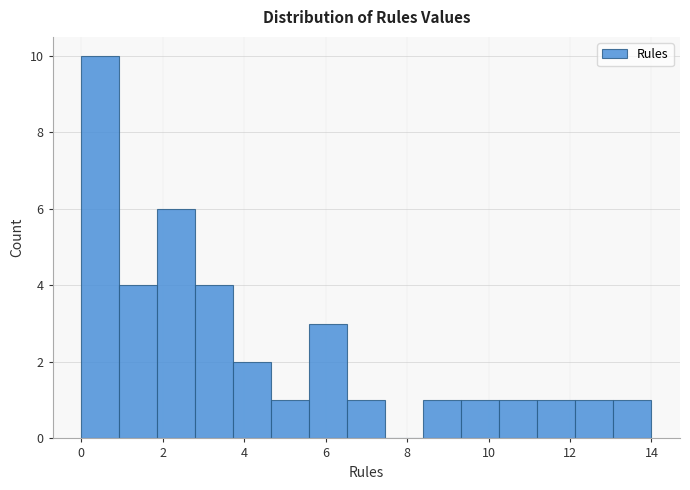

Reading left to right, transcribe this chart: for each bar, give the range it covers on the x-axis and its height. Neither the bar edges nor the heights are printed on the chart, so give them approximately, as read against the axes.

0.0 to 1.0: 10
1.0 to 1.8: 4
1.8 to 2.8: 6
2.8 to 3.8: 4
3.8 to 4.6: 2
4.6 to 5.6: 1
5.6 to 6.6: 3
6.6 to 7.4: 1
7.4 to 8.4: 0
8.4 to 9.4: 1
9.4 to 10.2: 1
10.2 to 11.2: 1
11.2 to 12.2: 1
12.2 to 13.0: 1
13.0 to 14.0: 1